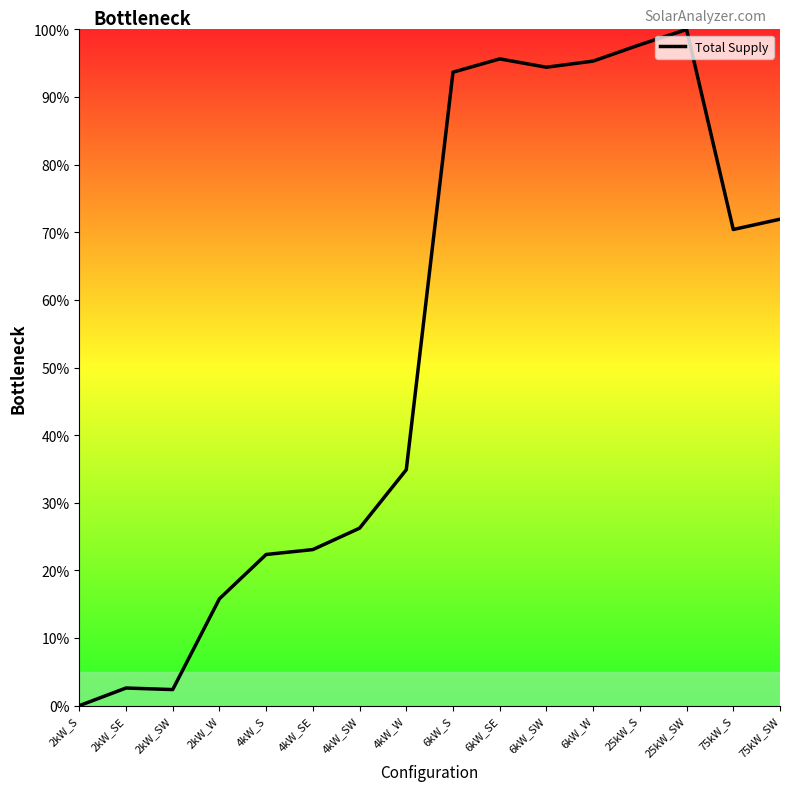

What is the value of the 13th point from the left?

1.0